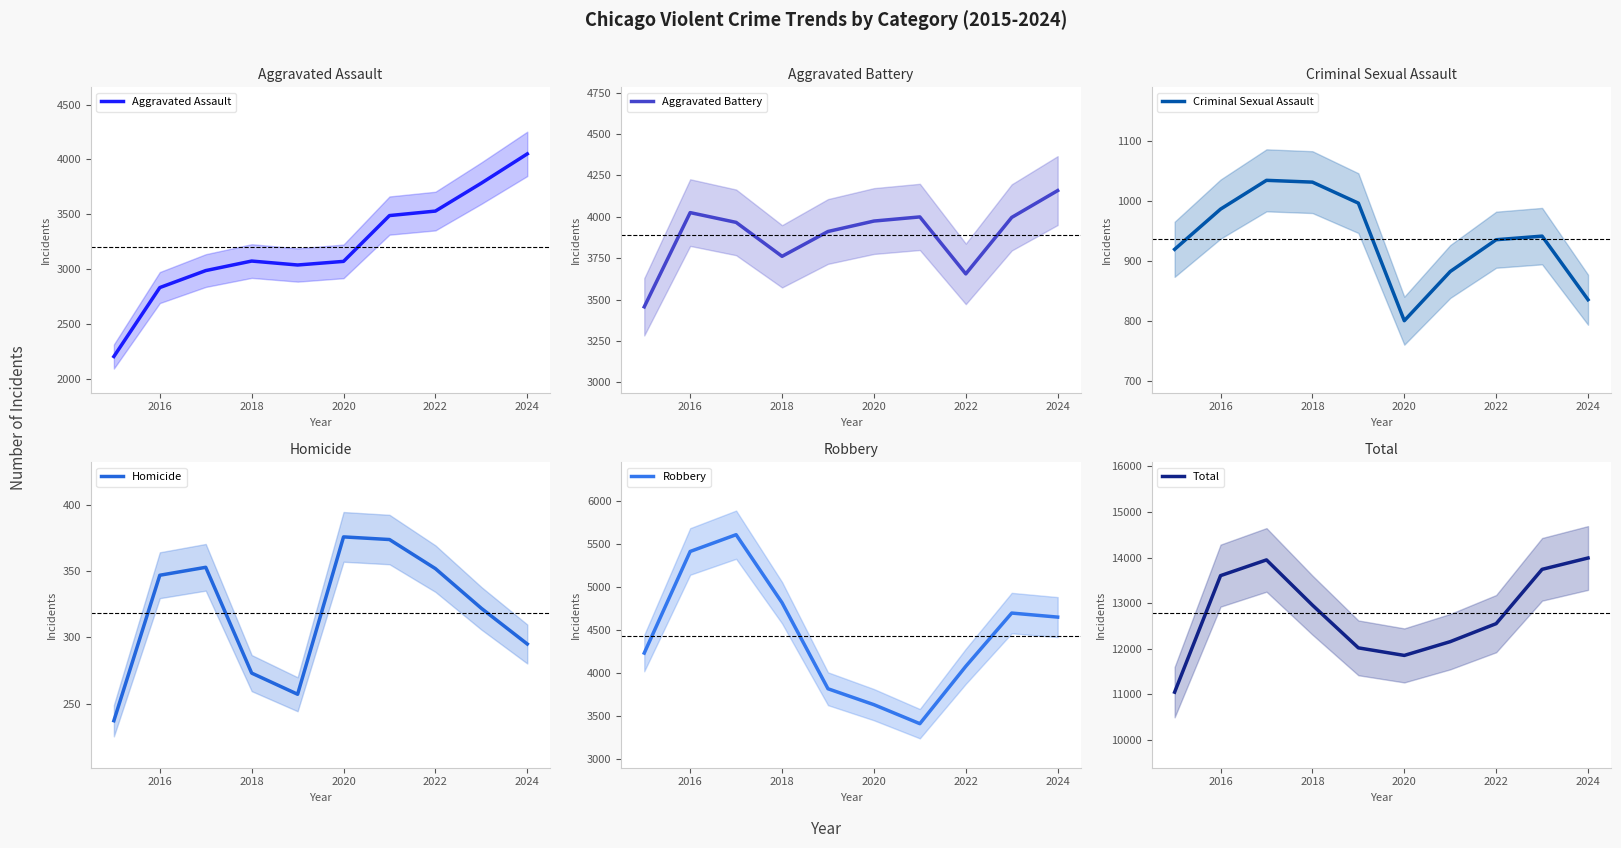

The value of Homicide at 2020 is 376. True or false?

True